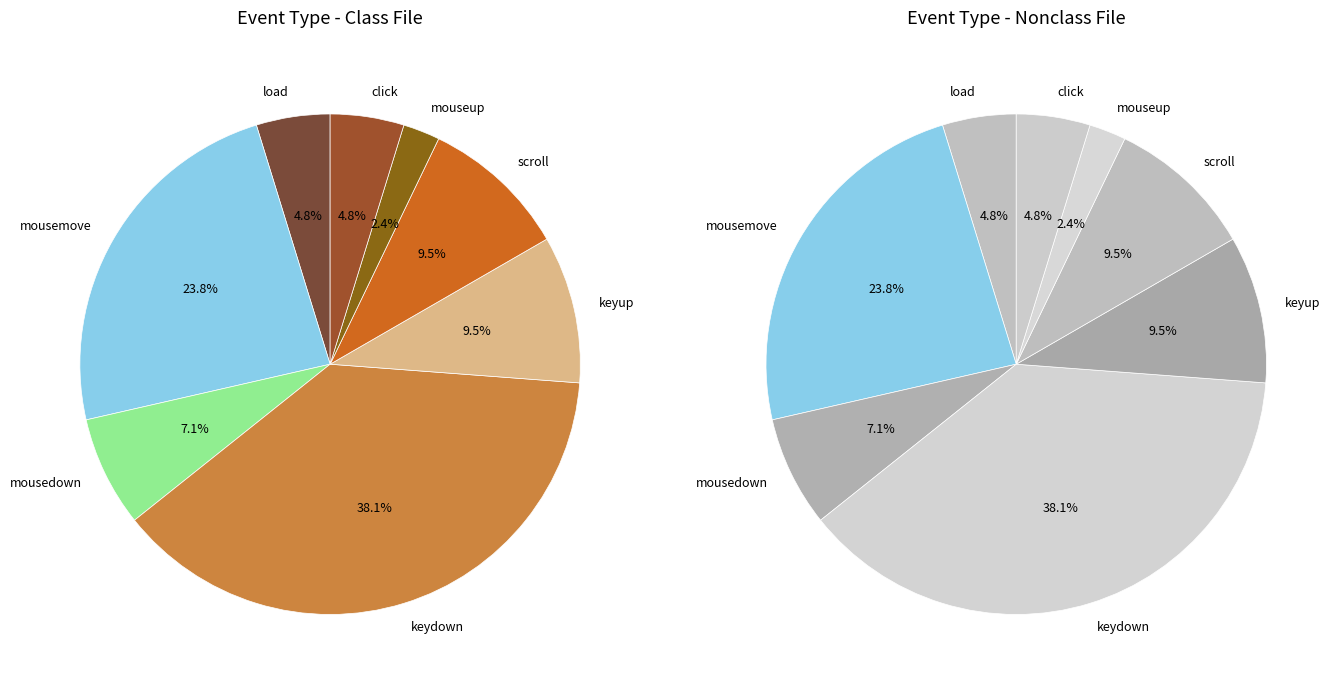

Which category has the smallest portion of the pie?

mouseup